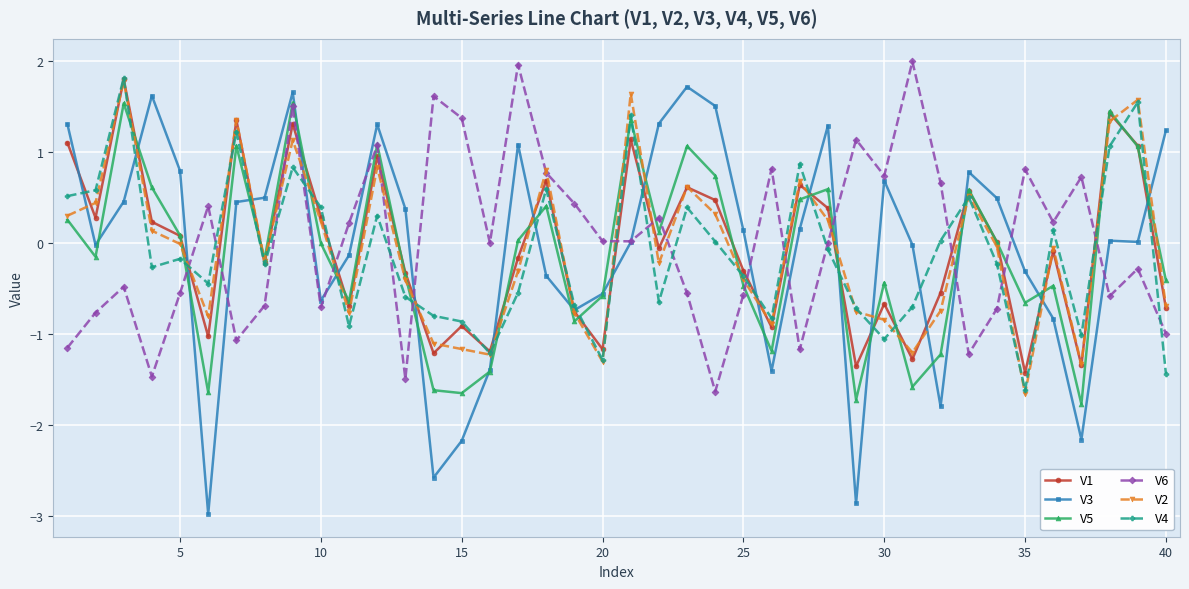

Which series has the widest spread of values?

V3